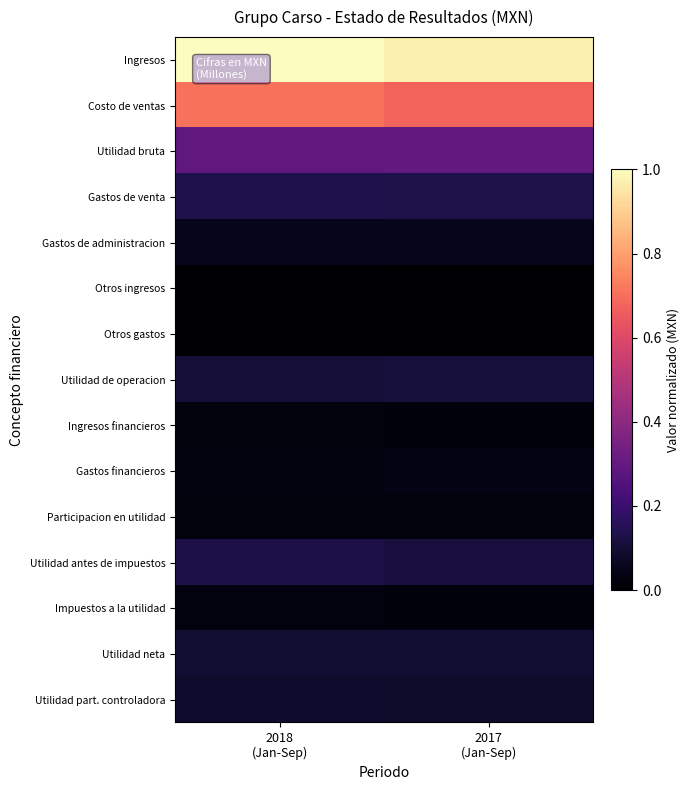

What is the maximum value shown in the chart?

1.0